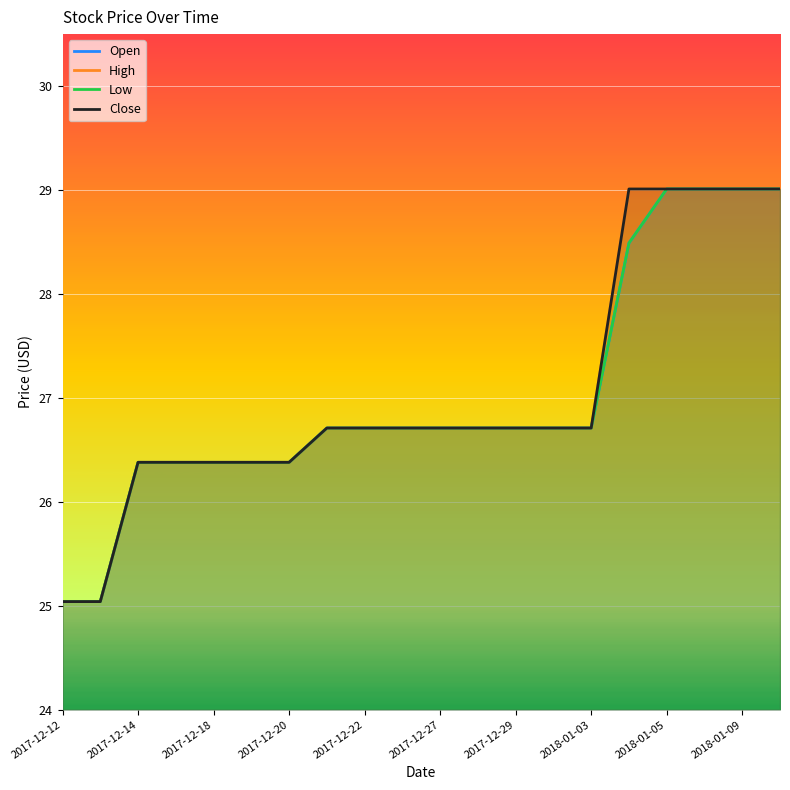

What are all the series names shown in the legend?

Open, High, Low, Close